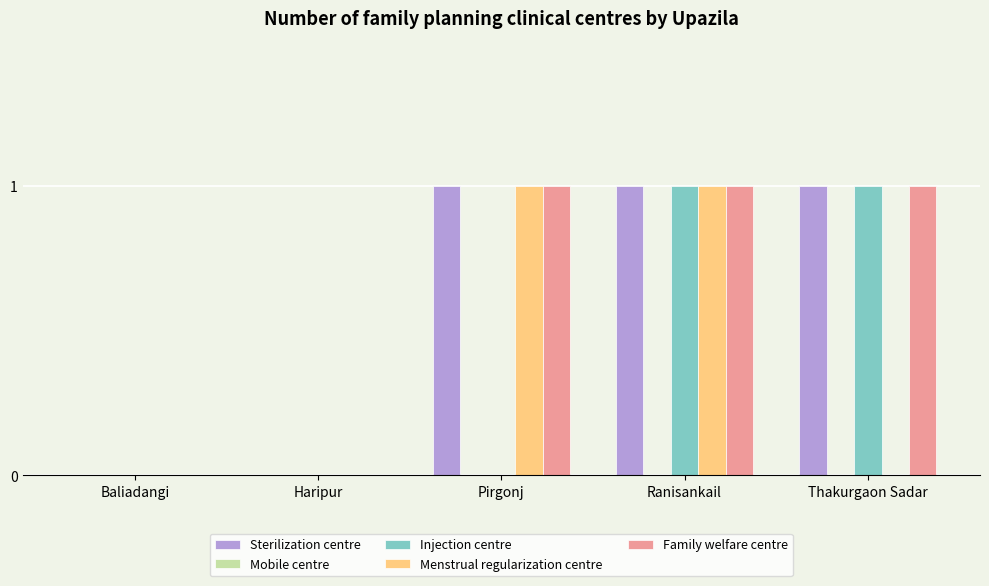

Is it true that Family welfare centre equals 1 at Ranisankail?

True